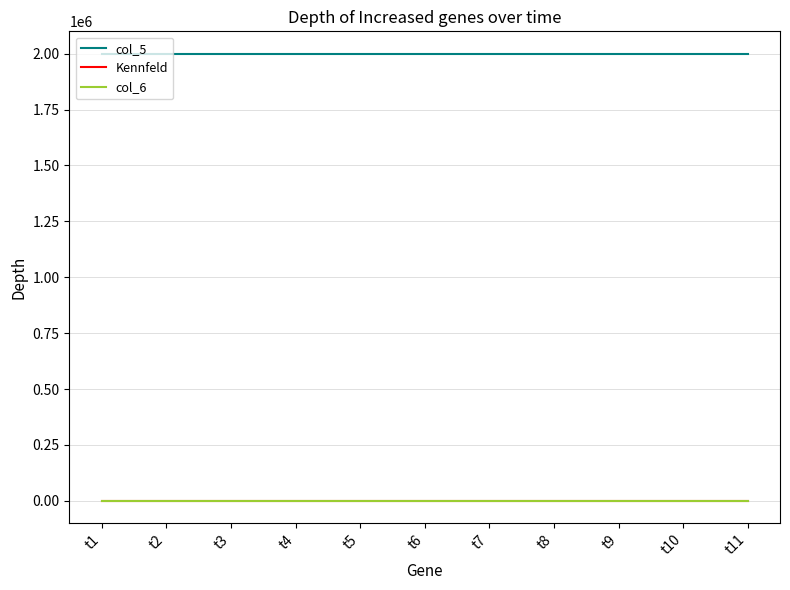

What is the maximum value shown in the chart?

2000000.0